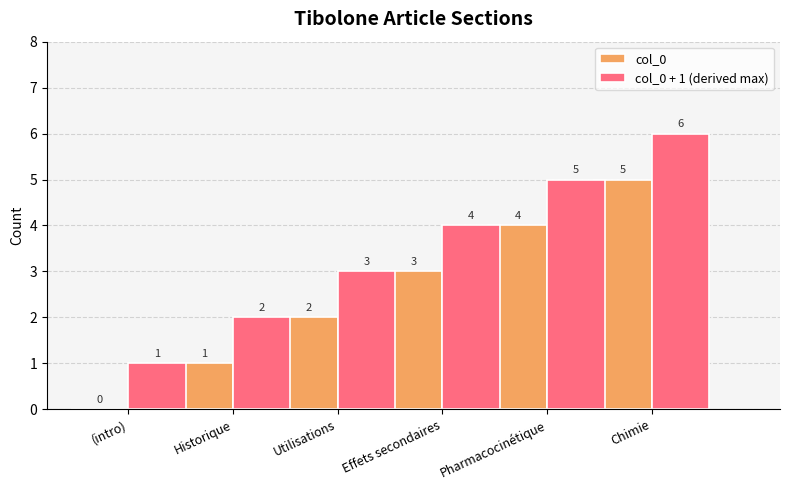

How many col_0 values are between 1 and 4?

4